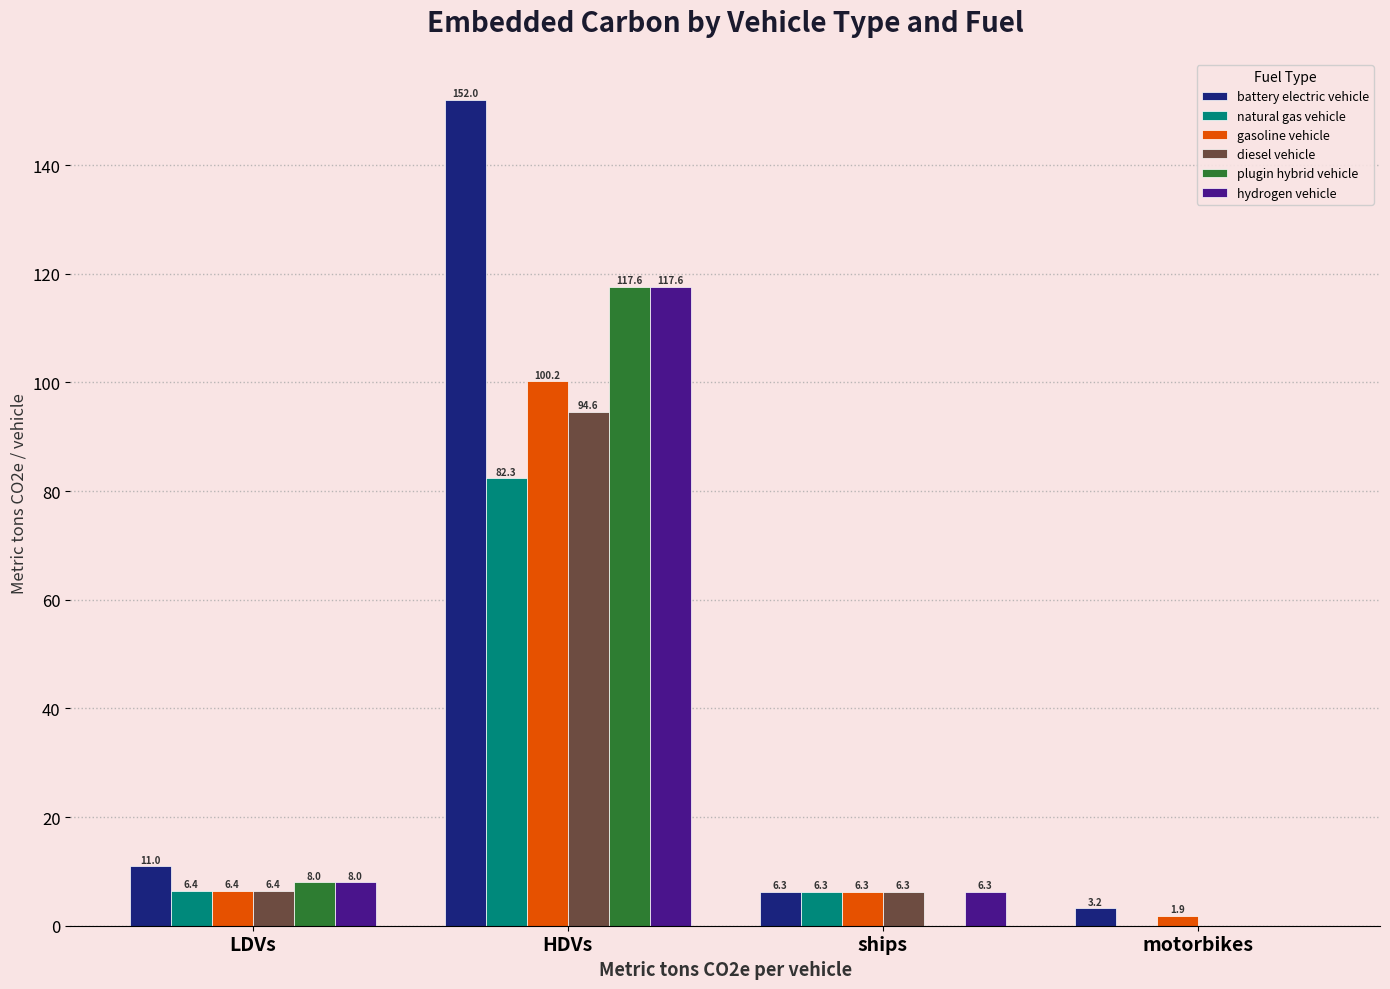

What is the sum of the gasoline vehicle values at LDVs and motorbikes?

8.3